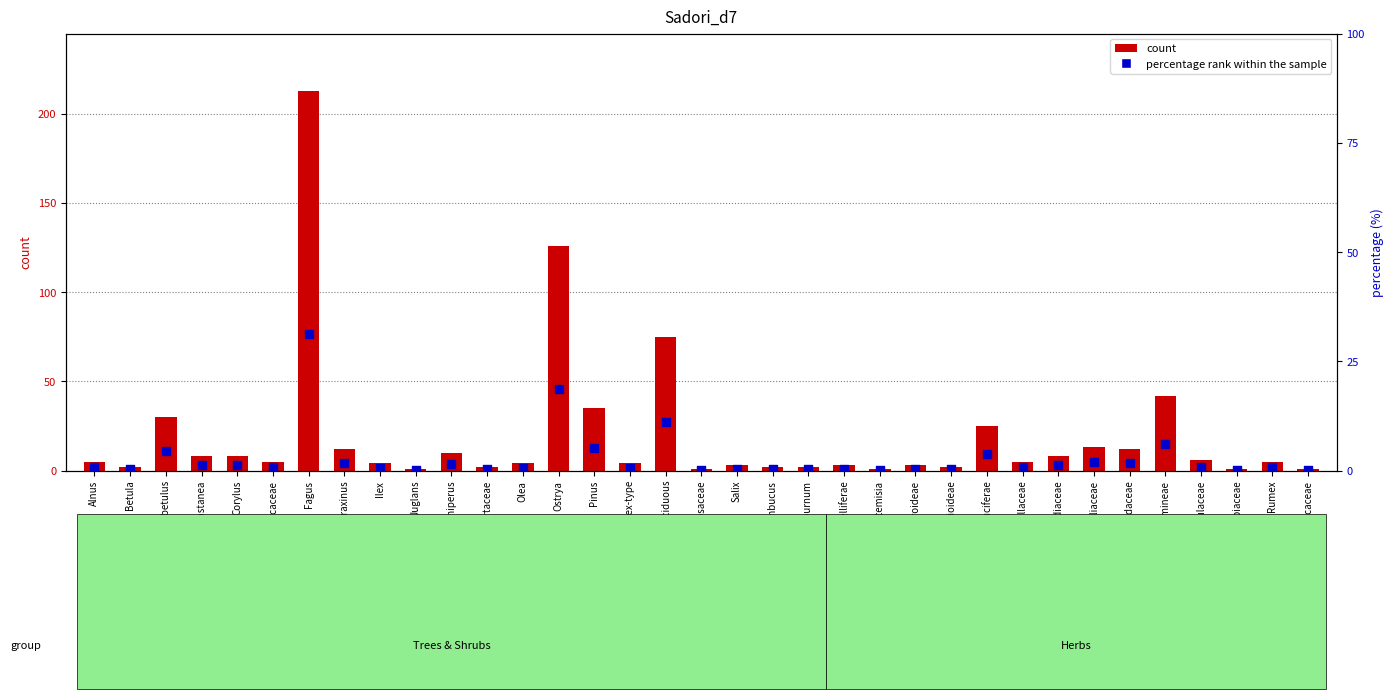

Which series reaches the minimum Y coordinate?

percentile rank within the sample